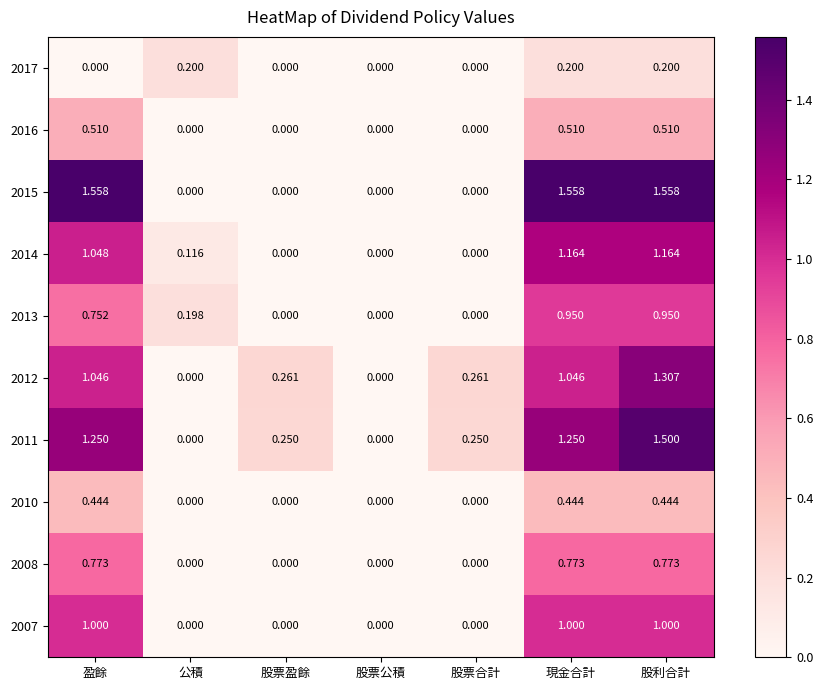

At which category is the sum across all series the highest?

股利合計